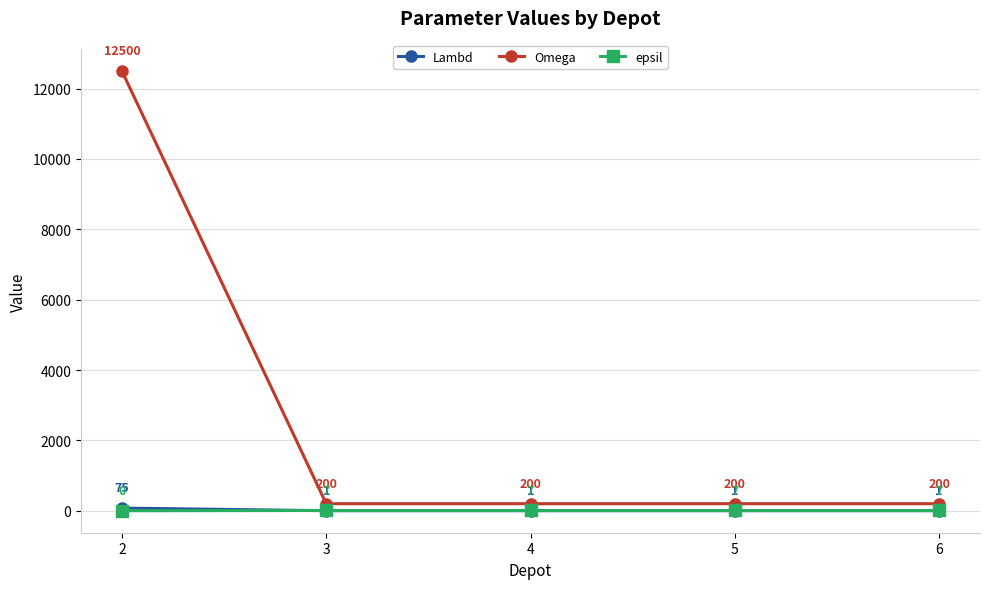

Which series has the largest range (max minus min)?

Omega